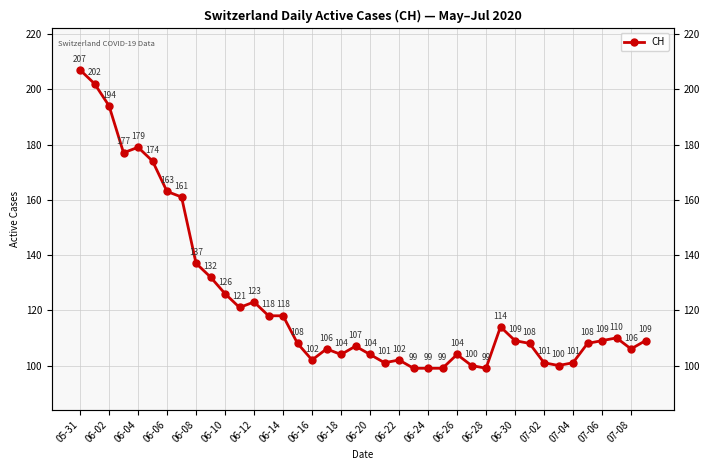

How many data points does each series have?

40